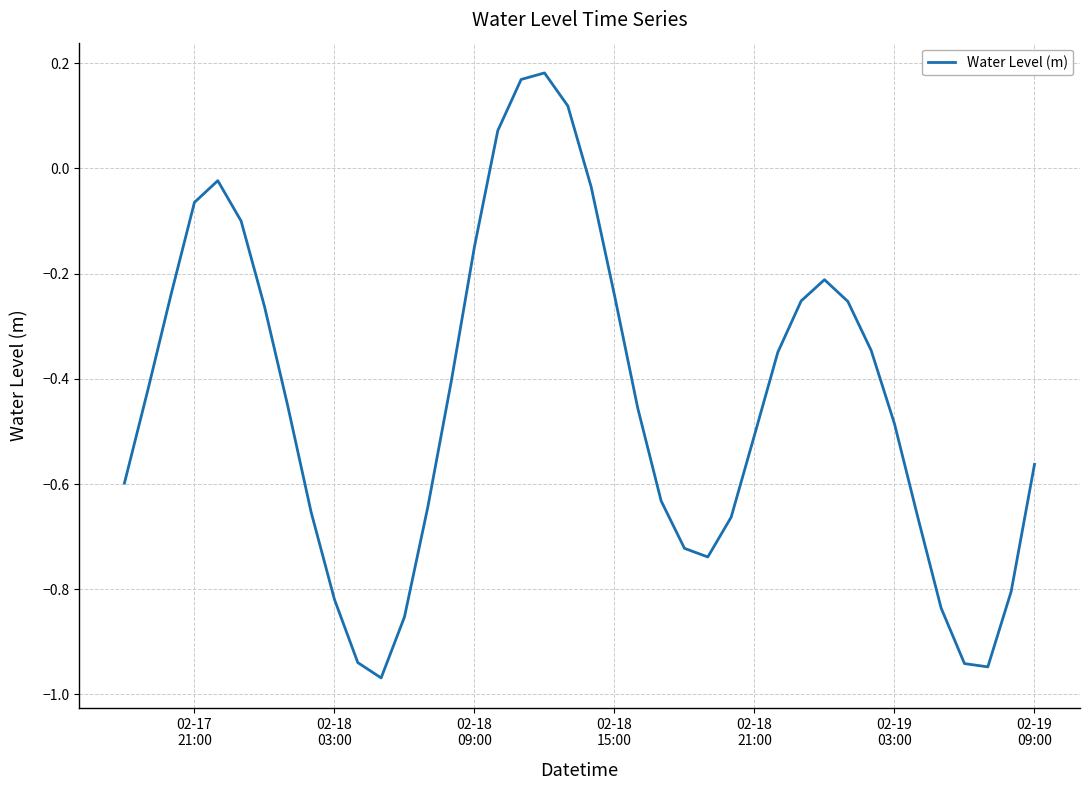

What is the difference between the maximum and minimum values?

1.2